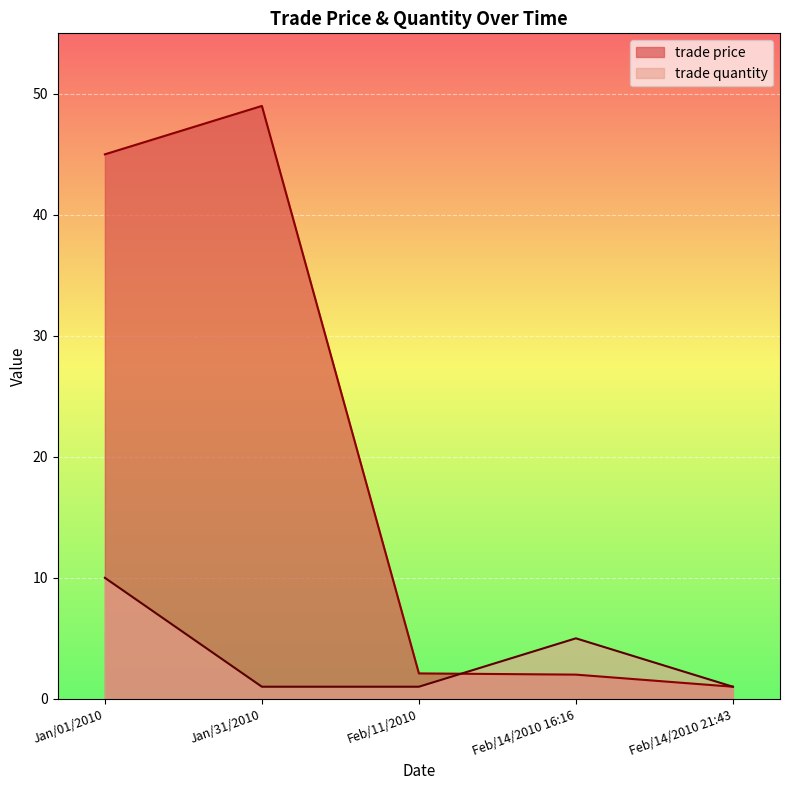

Which series changed the most between Feb/11/2010 and Feb/14/2010 21:43?

trade price